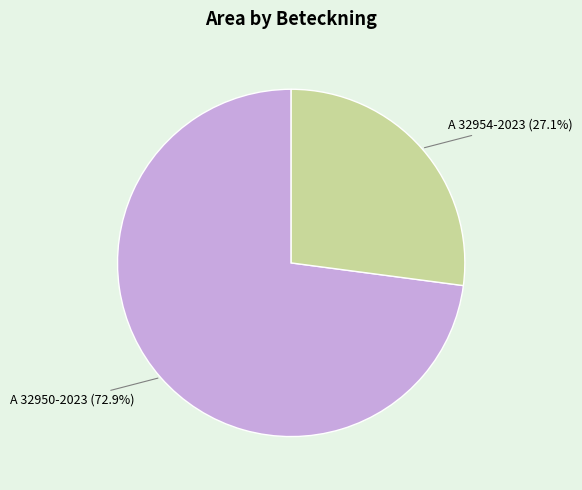

Which category accounts for the majority?

A 32950-2023